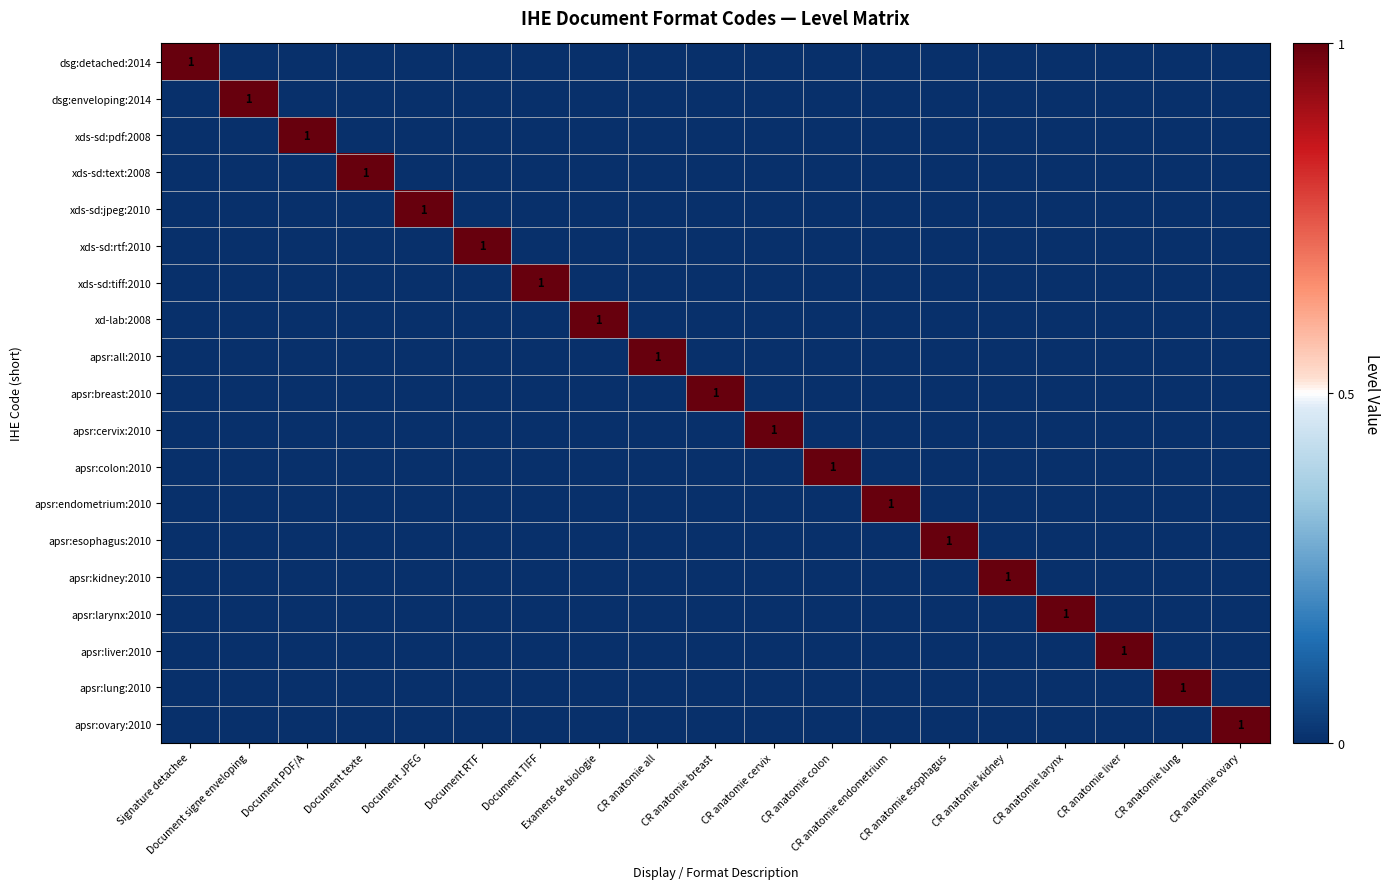

Is it true that apsr:endometrium:2010 equals 0 at Document TIFF?

True